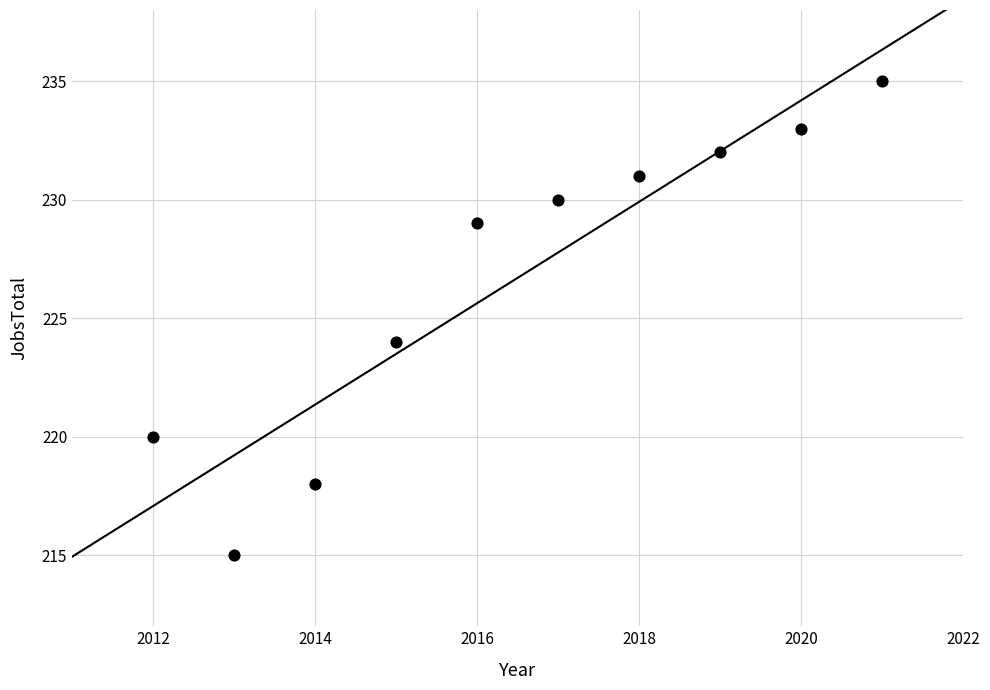

What Y value in the scatter plot is closest to 225?

224